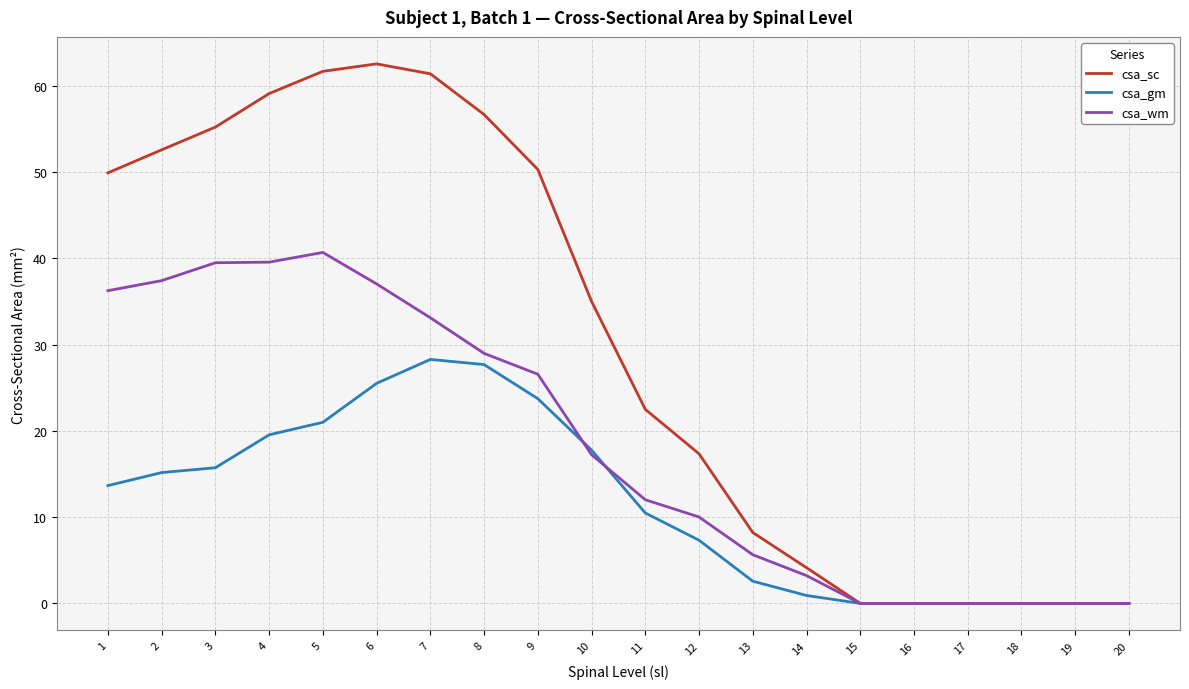

Rank the series by their average value, from lowest to highest.

csa_gm, csa_wm, csa_sc